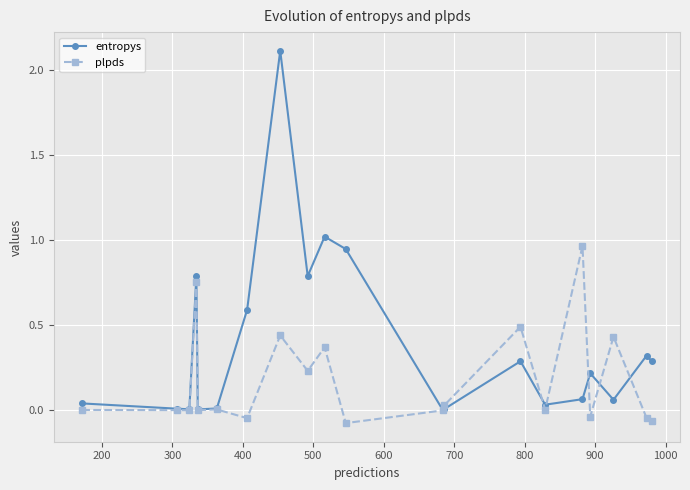

In plpds, how many points are higher than both neighbors (excluding endpoints)?

7